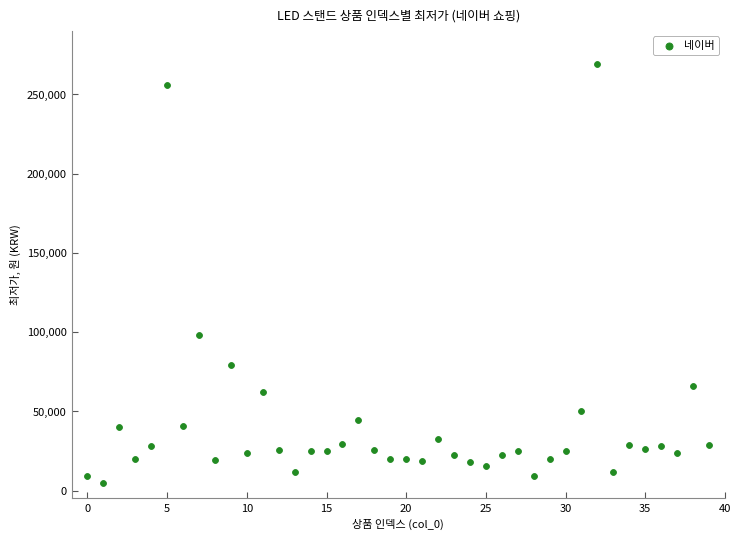

What is the range of Y values (max minus min)?

264100